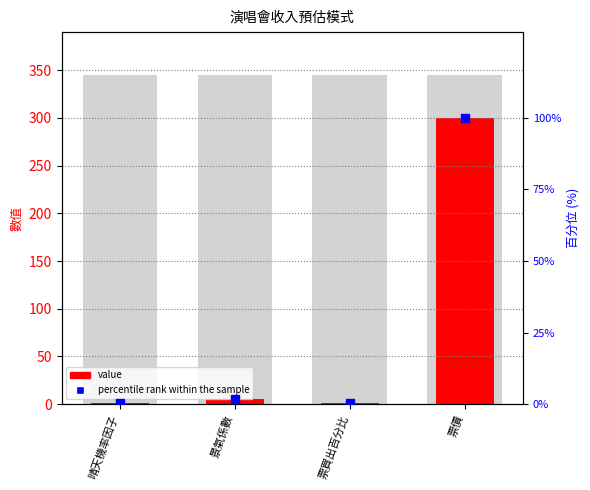

At which category is the sum across all series the highest?

票價